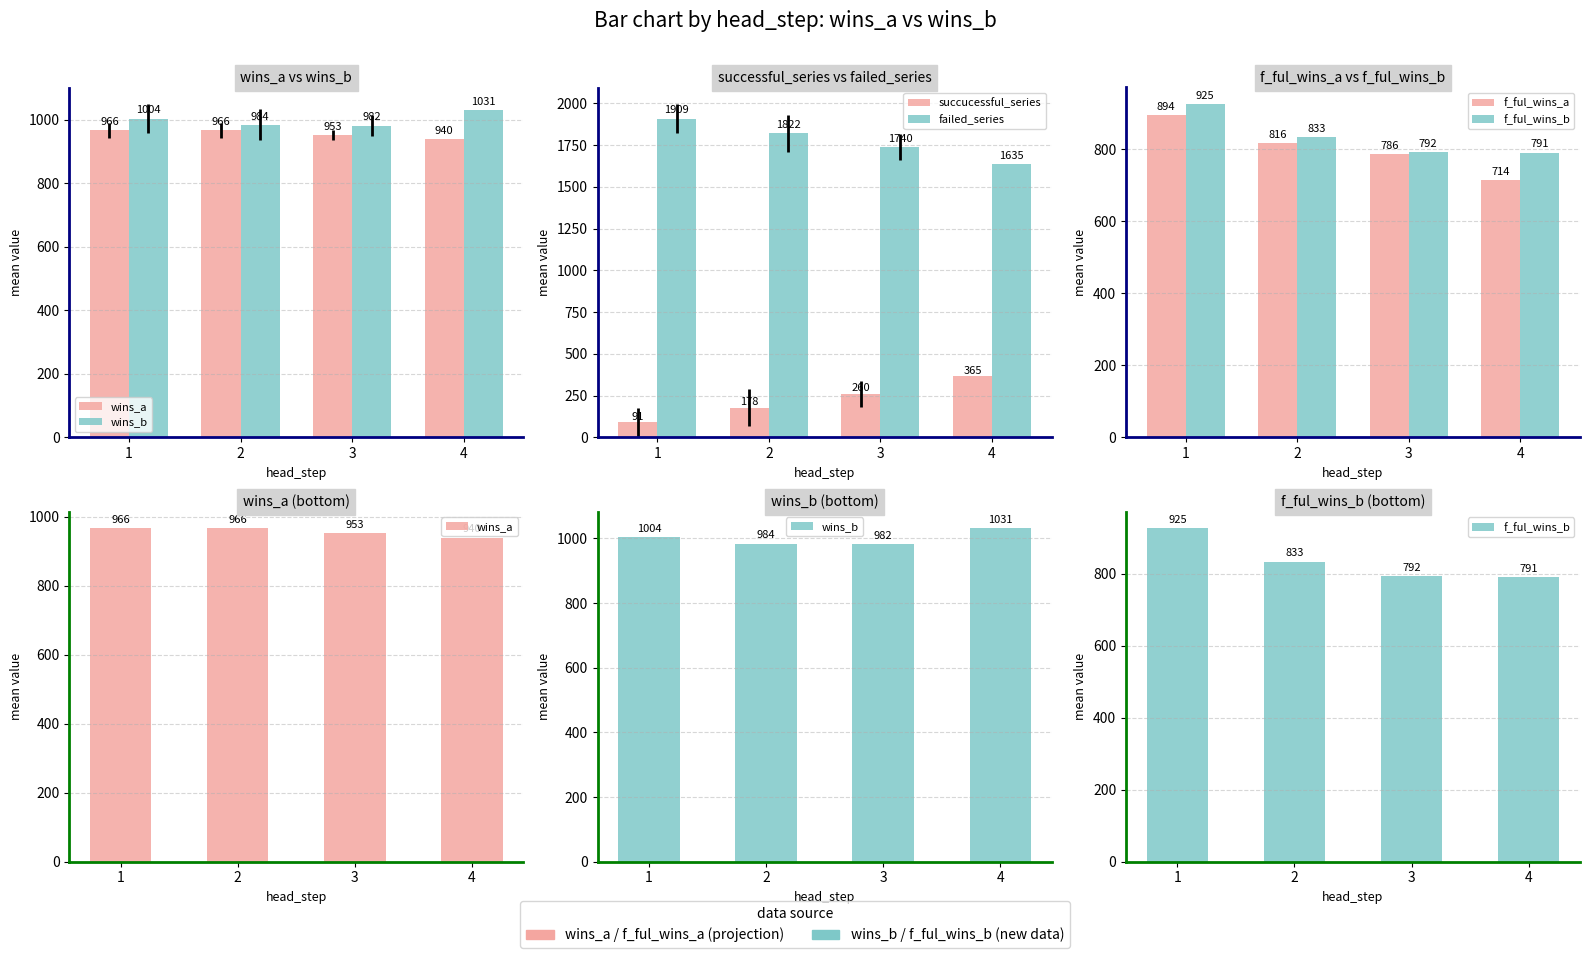

Reading left to right, transcribe all the data shown in this chart.

wins_a: 966.4	966.2	953.0	940.0
wins_b: 1003.7	984.0	981.8	1031.0
succucessful_series: 91.3	178.4	259.6	365.0
failed_series: 1908.7	1821.6	1740.4	1635.0
f_ful_wins_a: 894.1	816.1	786.0	714.0
f_ful_wins_b: 925.2	833.1	791.8	791.0